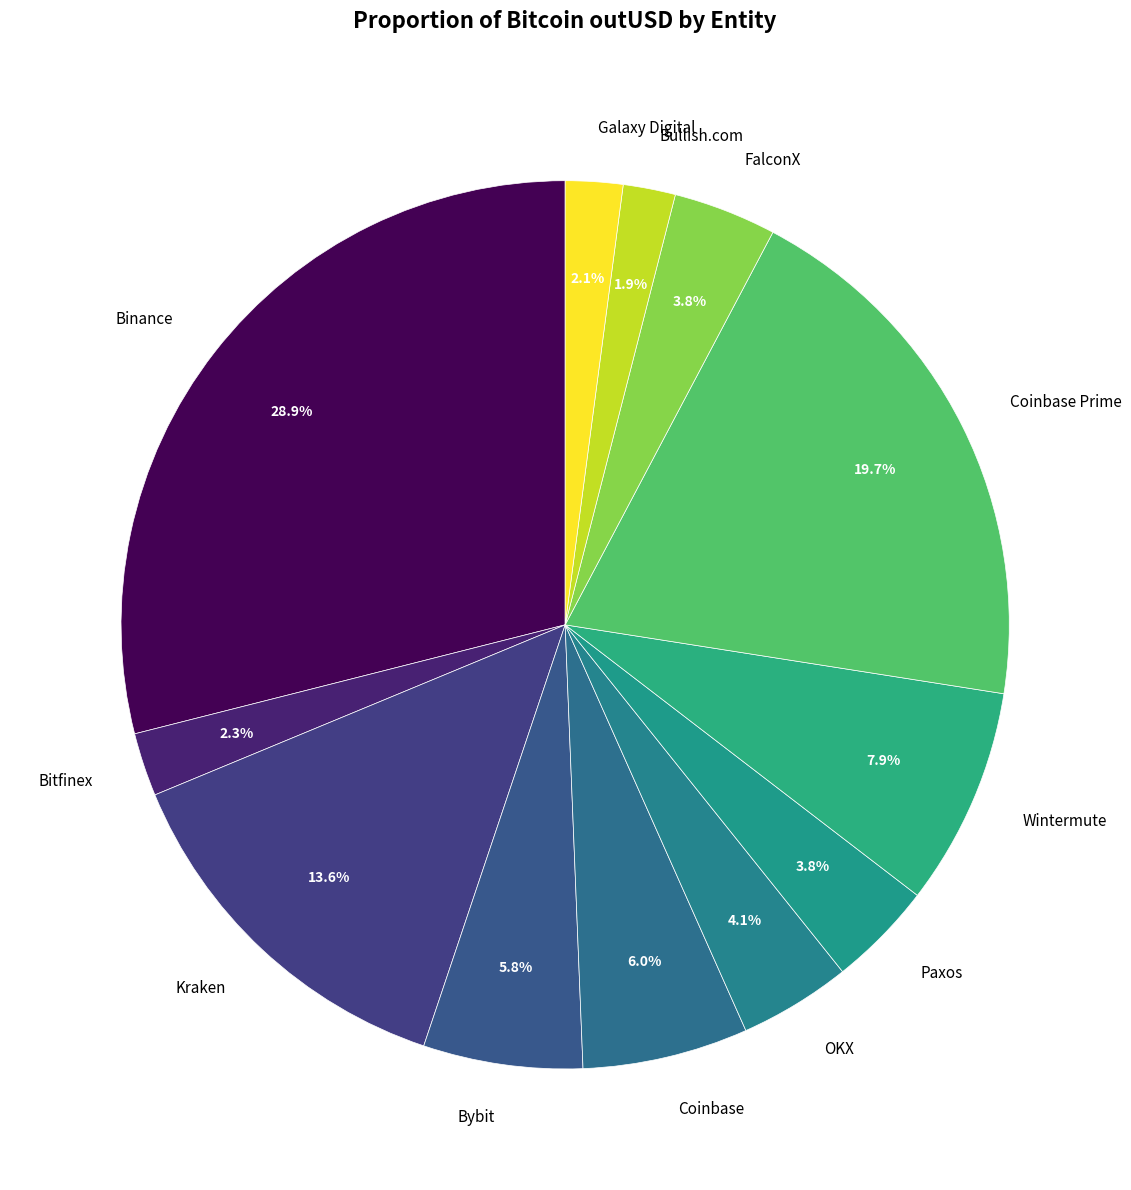

Which slice is the largest?

Binance